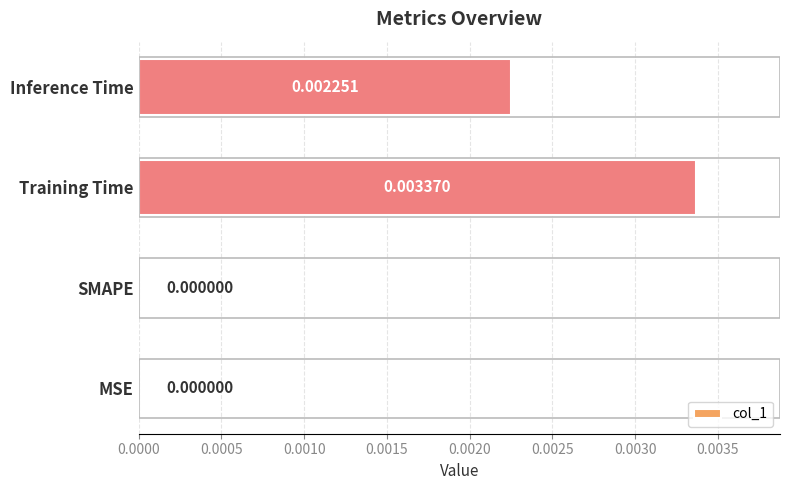

Which category has the highest value across all series?

Training Time